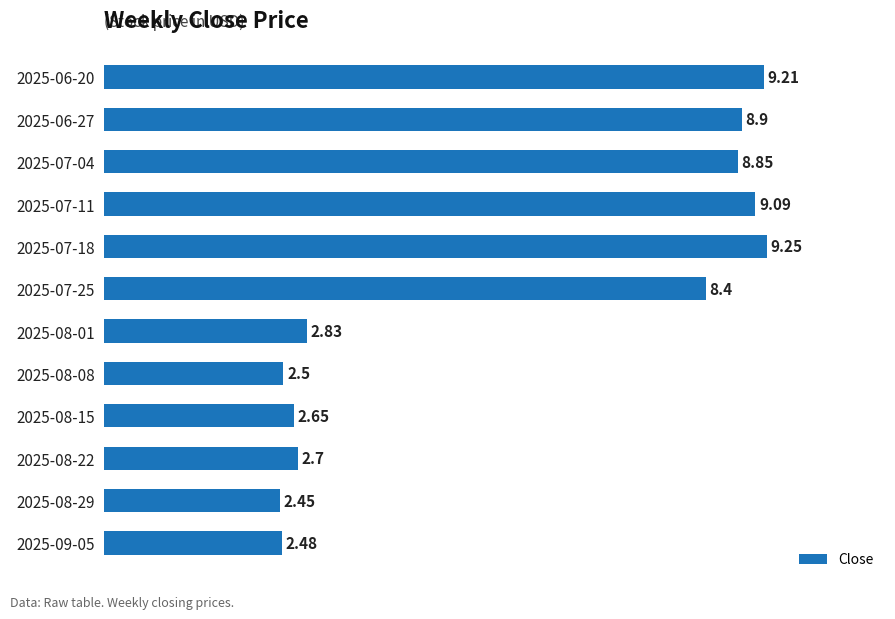

Between 2025-08-29 and 2025-08-08, which is larger?

2025-08-08